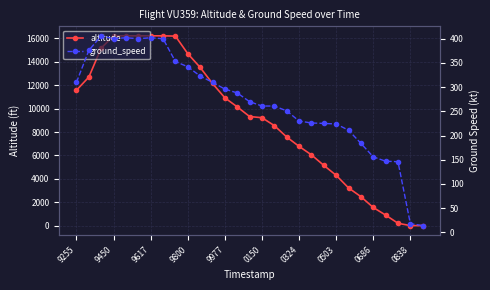

Reading right to left, list all the values displayed in this chart.

altitude: 0	0	200	900	1550	2475	3225	4300	5150	6050	6775	7575	8550	9225	9325	10150	10925	12150	13525	14700	16200	16225	16225	16225	16225	16225	15175	12700	11575
ground_speed: 14	18	146	147	156	184	211	224	225	226	230	251	261	261	270	288	296	310	323	342	353	400	402	400	402	400	406	376	310